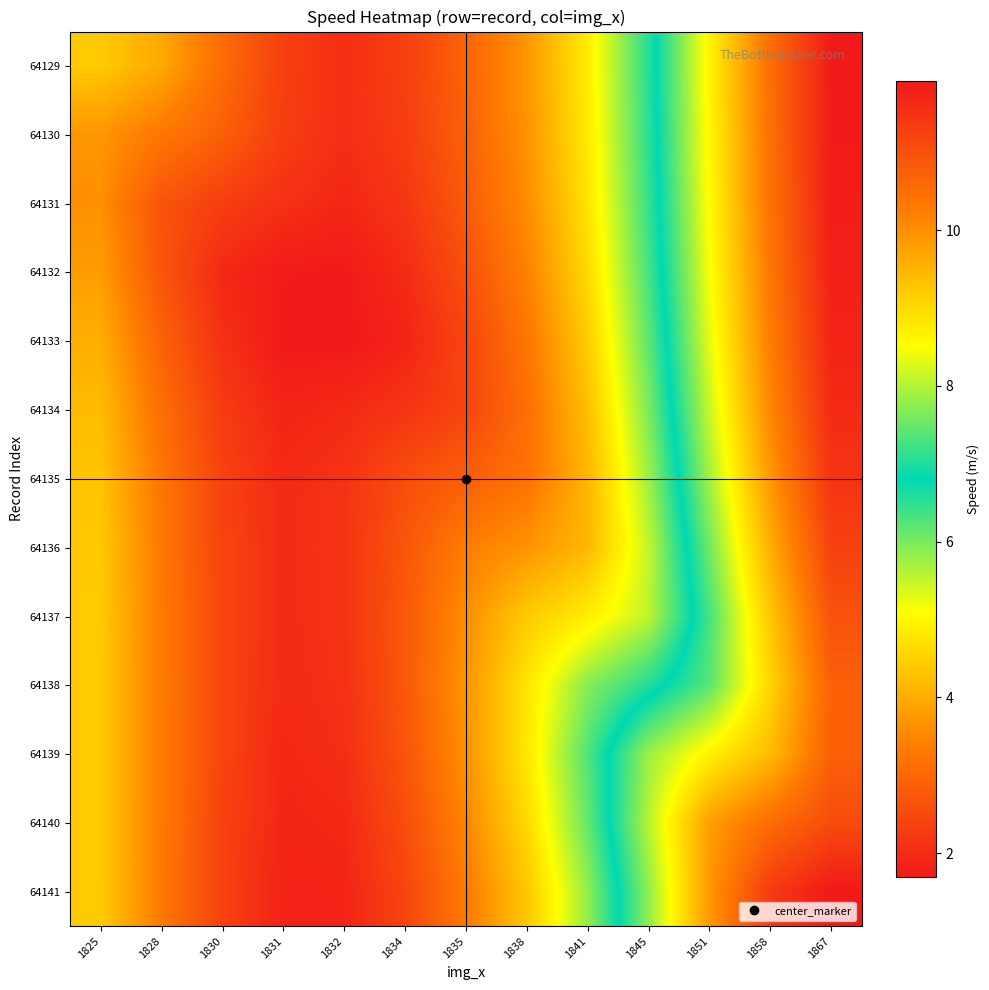

How many series are shown in this chart?

13